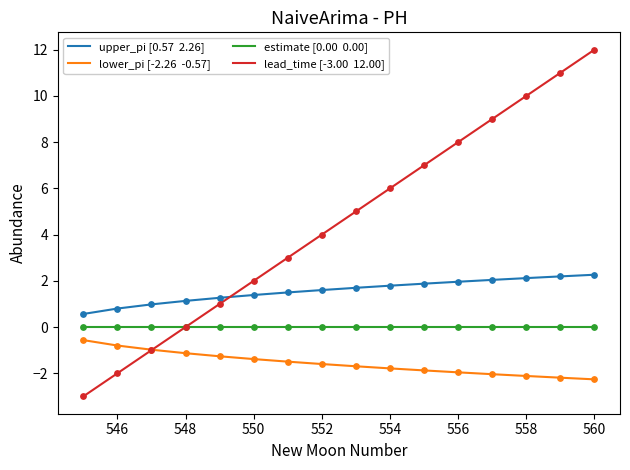

What is the minimum value shown in the chart?

-3.0